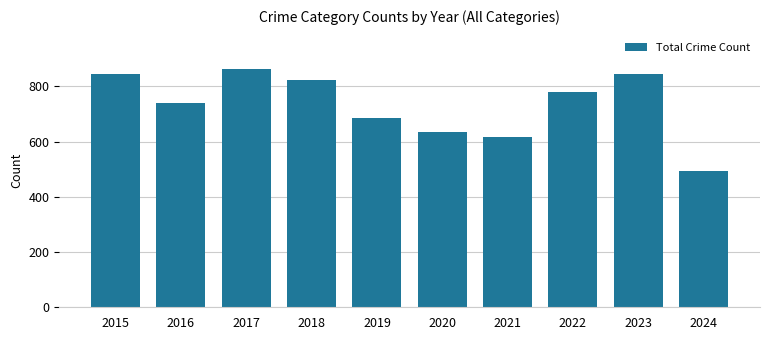

What is the difference between the values at 2016 and 2024?

246